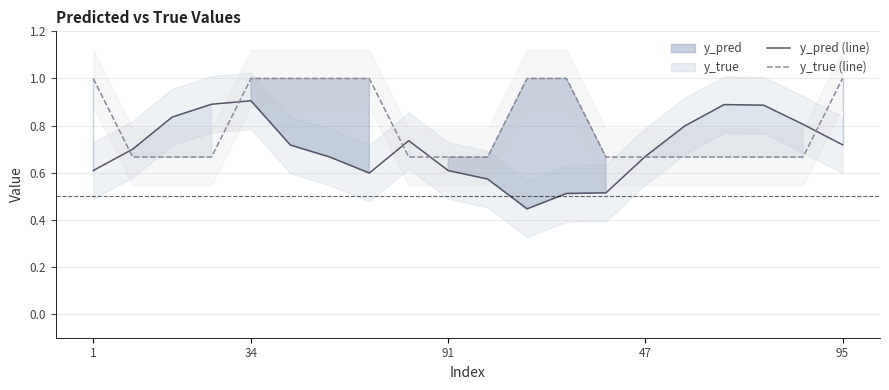

What is the difference between the y_pred (line) values at 5 and 12?

0.2